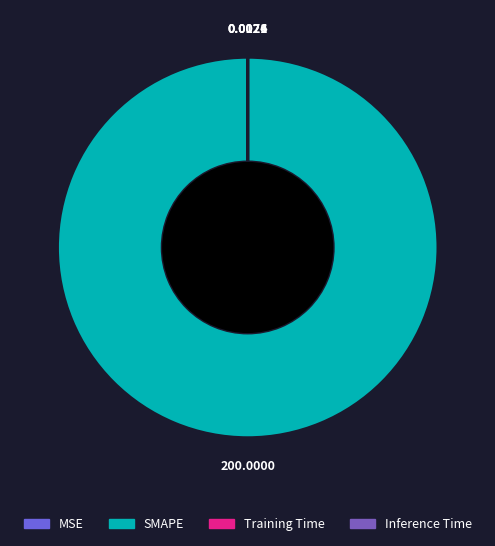

Which has a higher value, SMAPE or MSE?

SMAPE